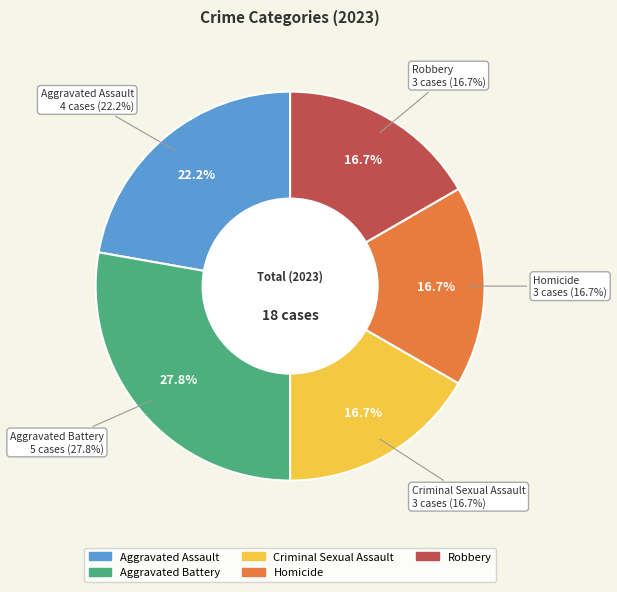

What is the ratio of the value at Criminal Sexual Assault to the value at Aggravated Battery?

0.6